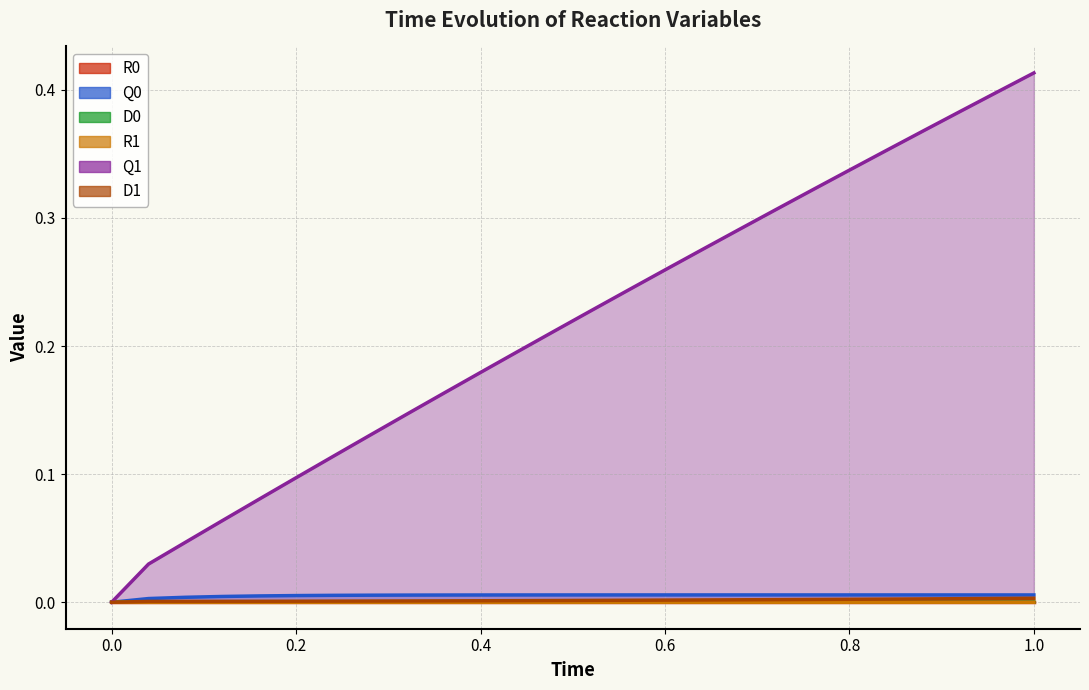

What is the spread (max minus min) of values at 0.84?

0.4